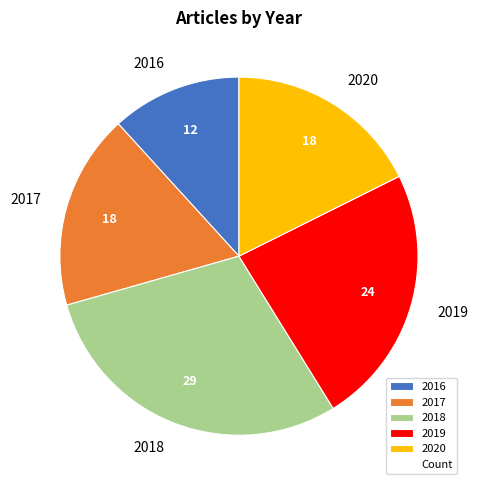

Does 2017 represent more than half of the total?

No